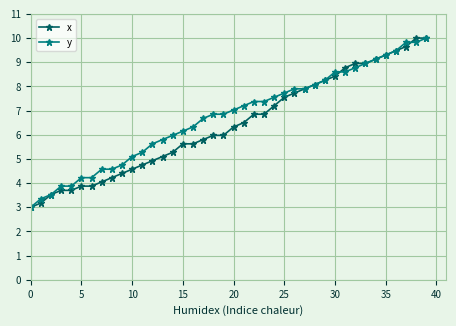

What is the value of the y point at the 14th from the left?

5.8